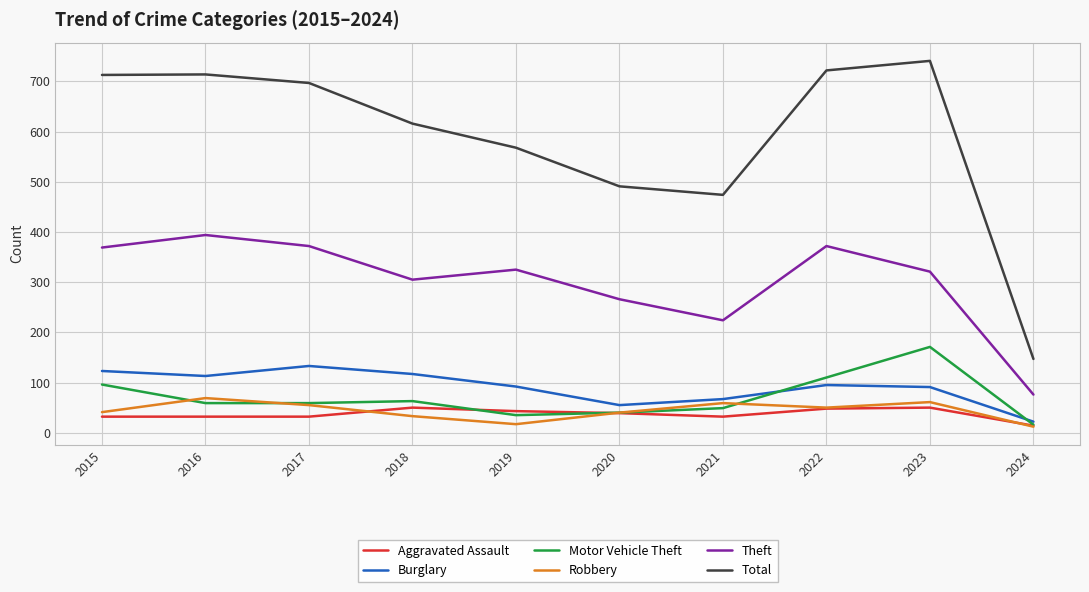

How many series are shown in this chart?

6